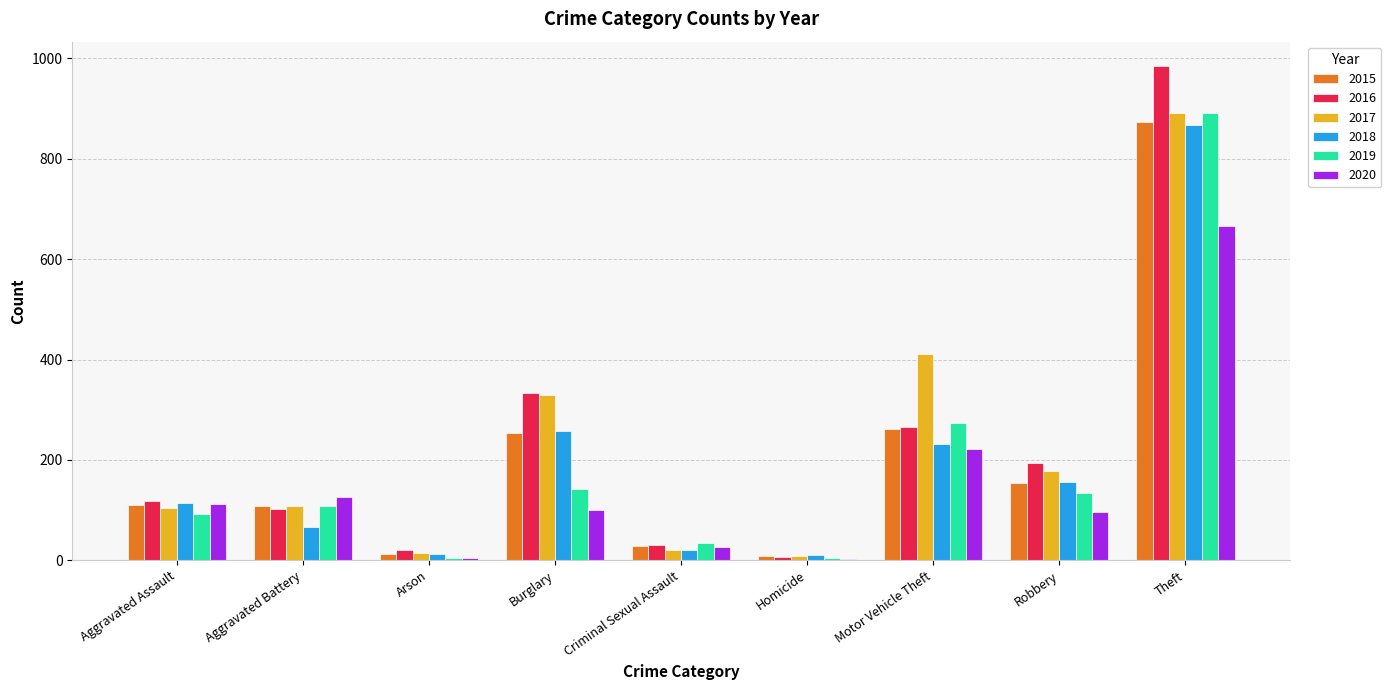

What are all the series names shown in the legend?

2015, 2016, 2017, 2018, 2019, 2020